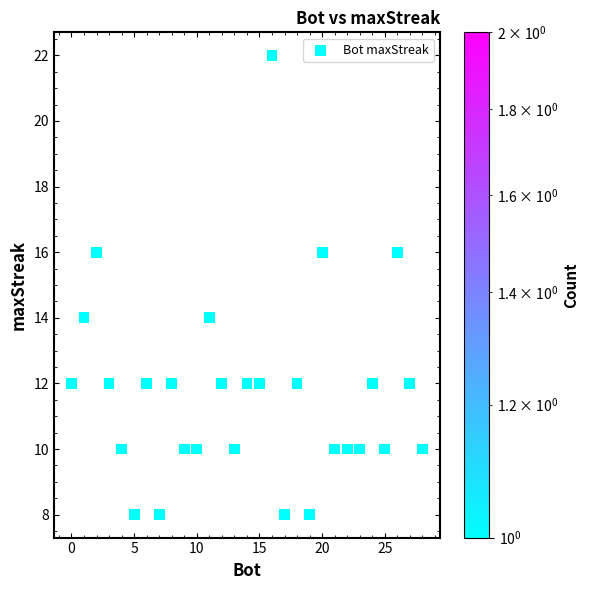

What is the range of X values (max minus min)?

28